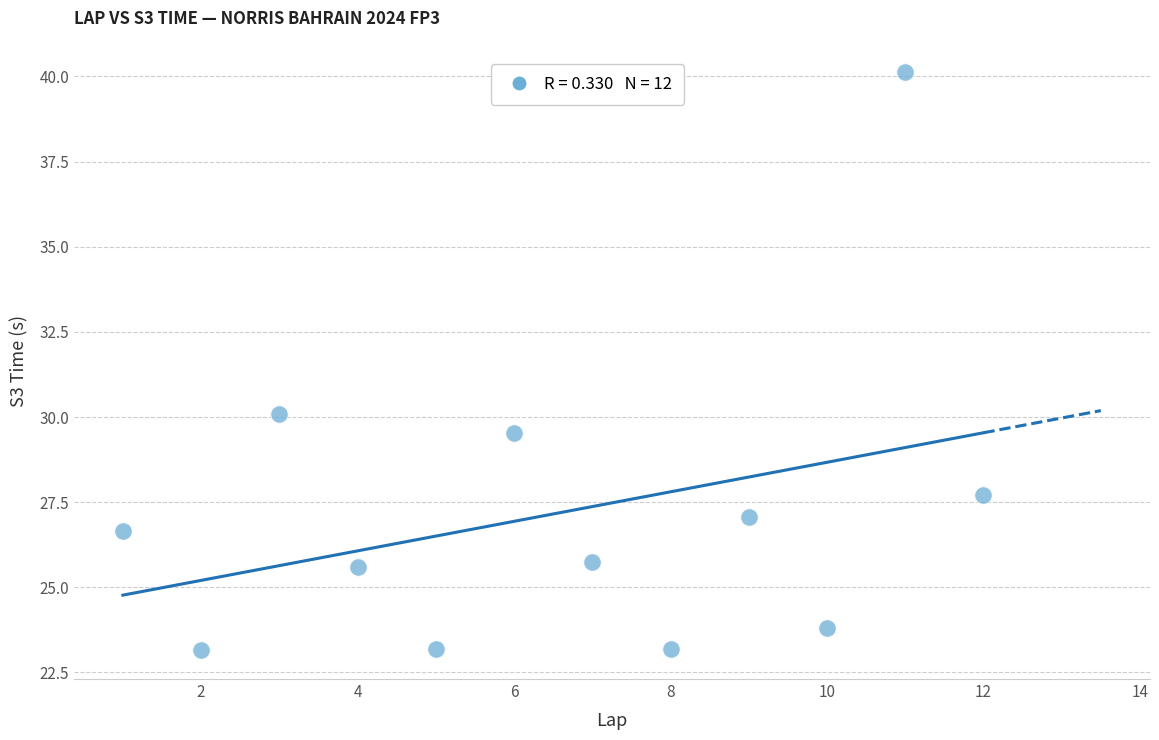

What Y value in the scatter plot is closest to 31?

30.1